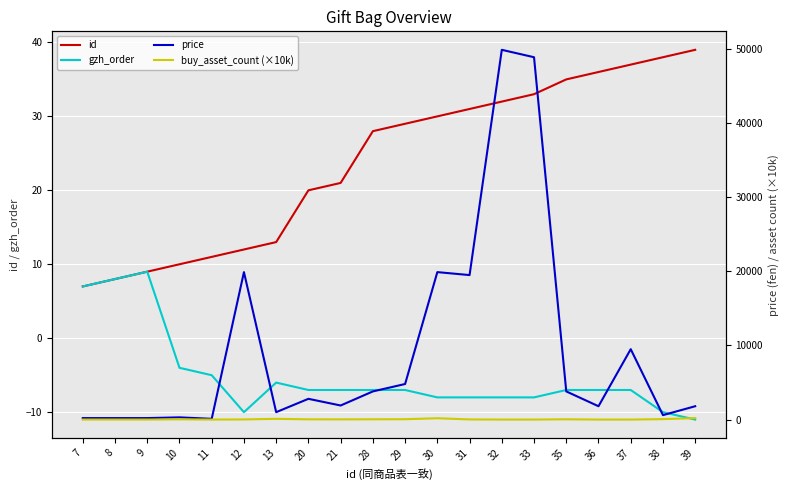

Is it true that id equals 7 at 7?

True